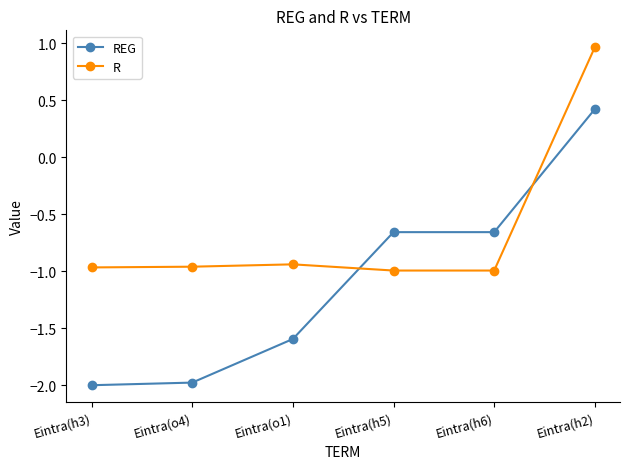

What are all the series names shown in the legend?

REG, R